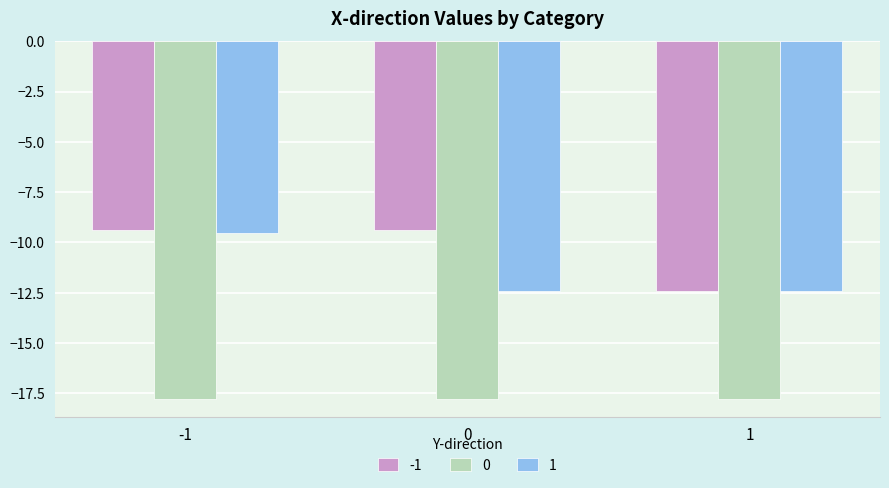

What is the spread (max minus min) of values at 0?

8.4